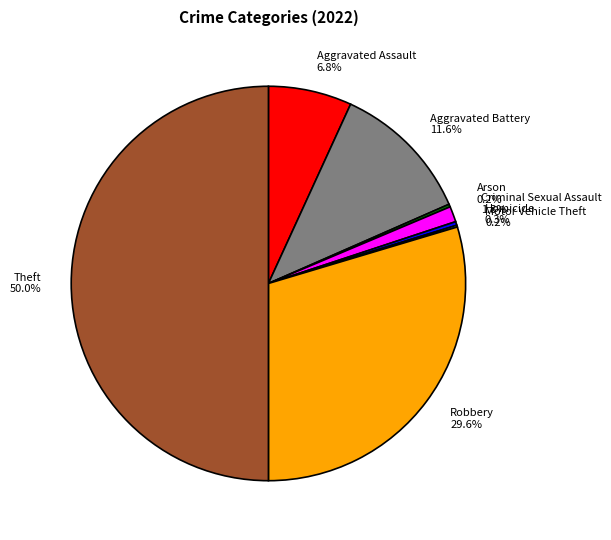

Approximately how many times larger is the value at Robbery 29.6% compared to Aggravated Battery 11.6%?

2.6